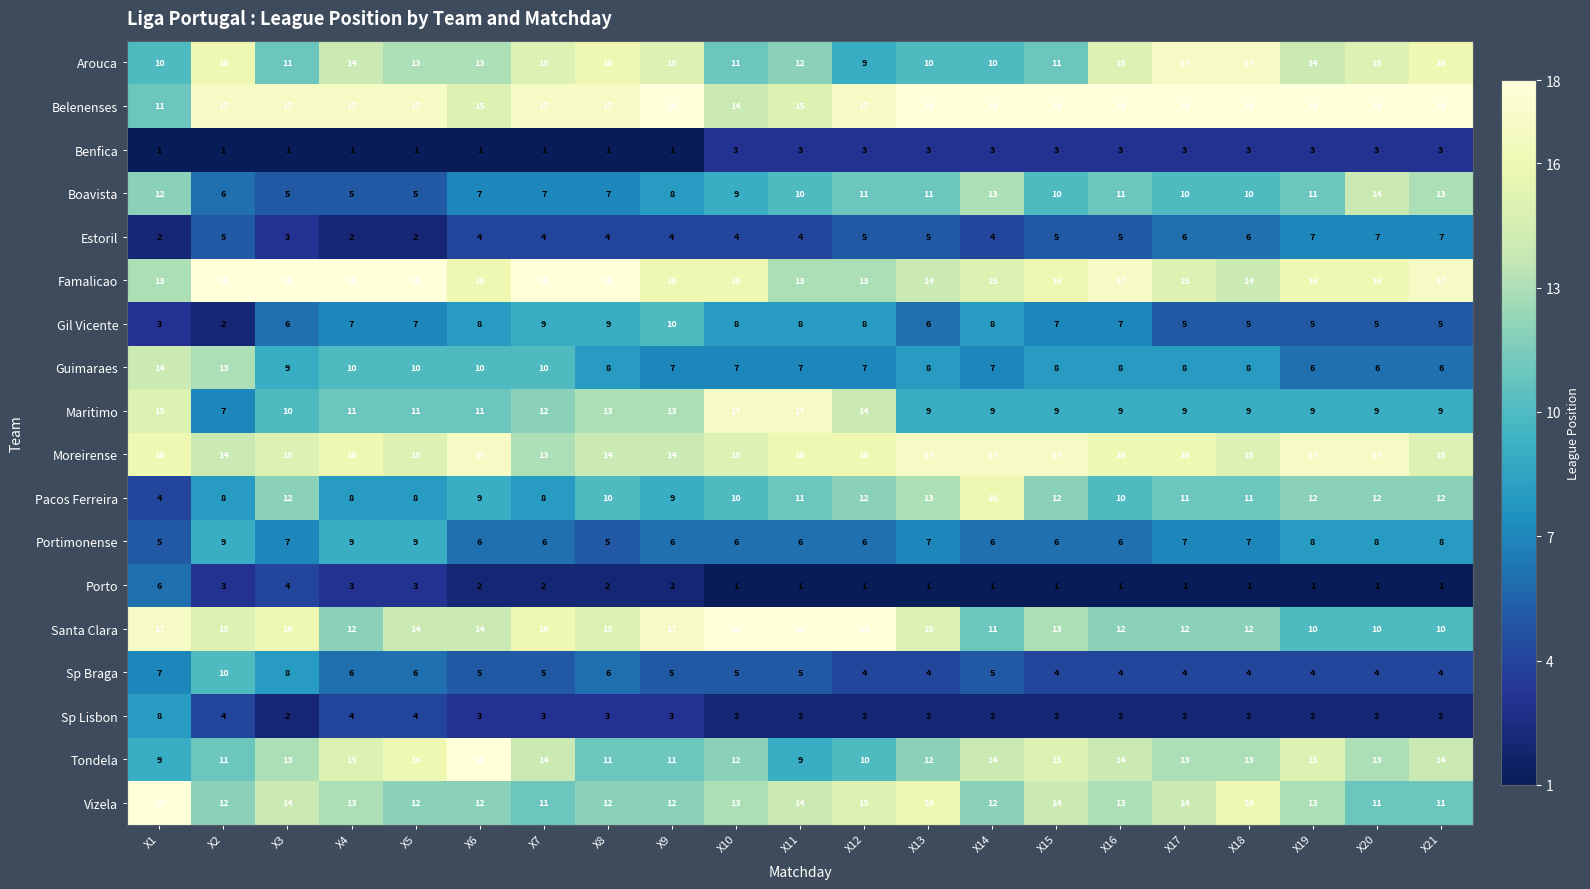

Which series has the widest spread of values?

Pacos Ferreira